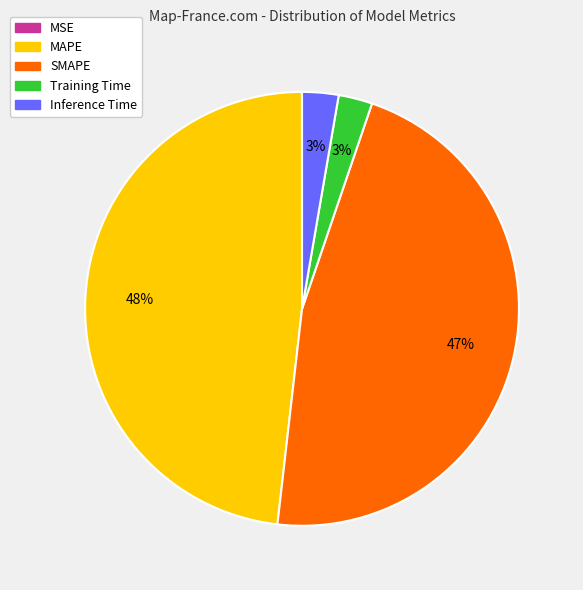

Which category has the biggest portion of the pie?

MAPE